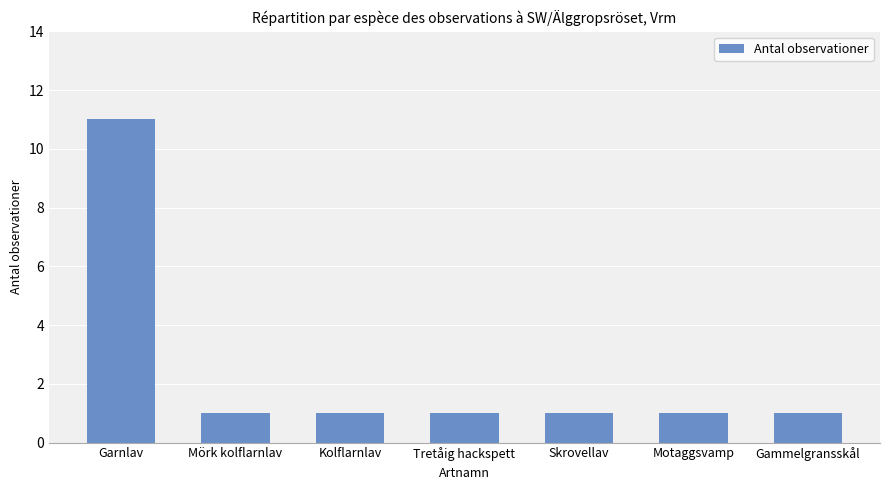

How many categories are shown in the chart?

7